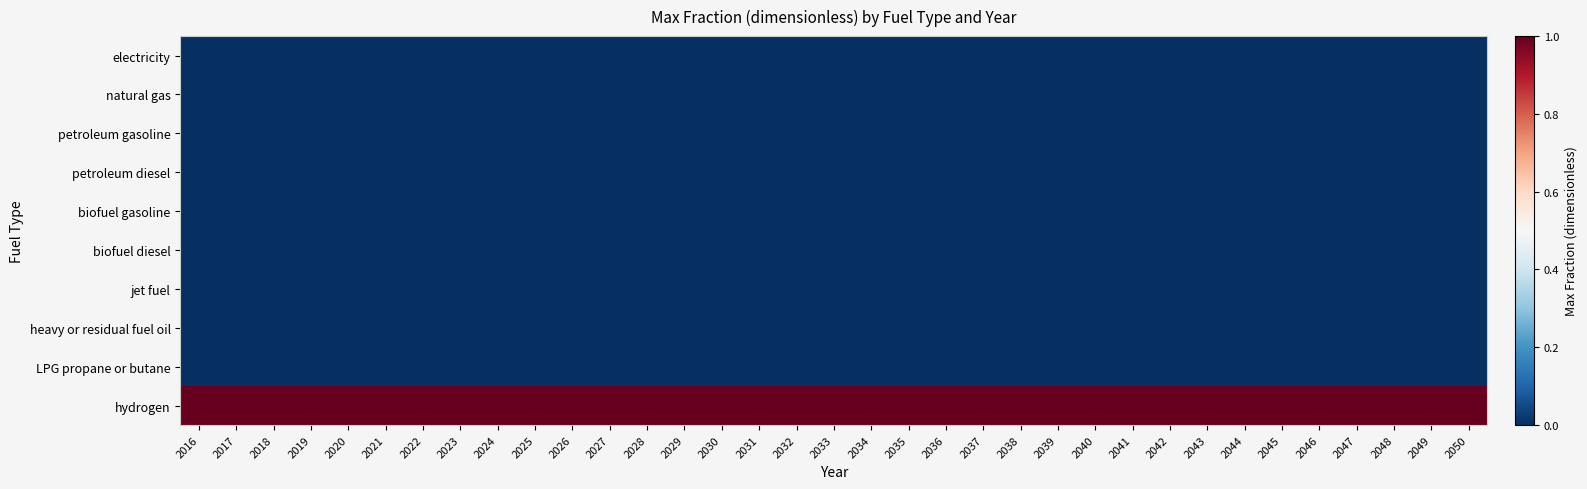

What is the greatest value displayed?

1